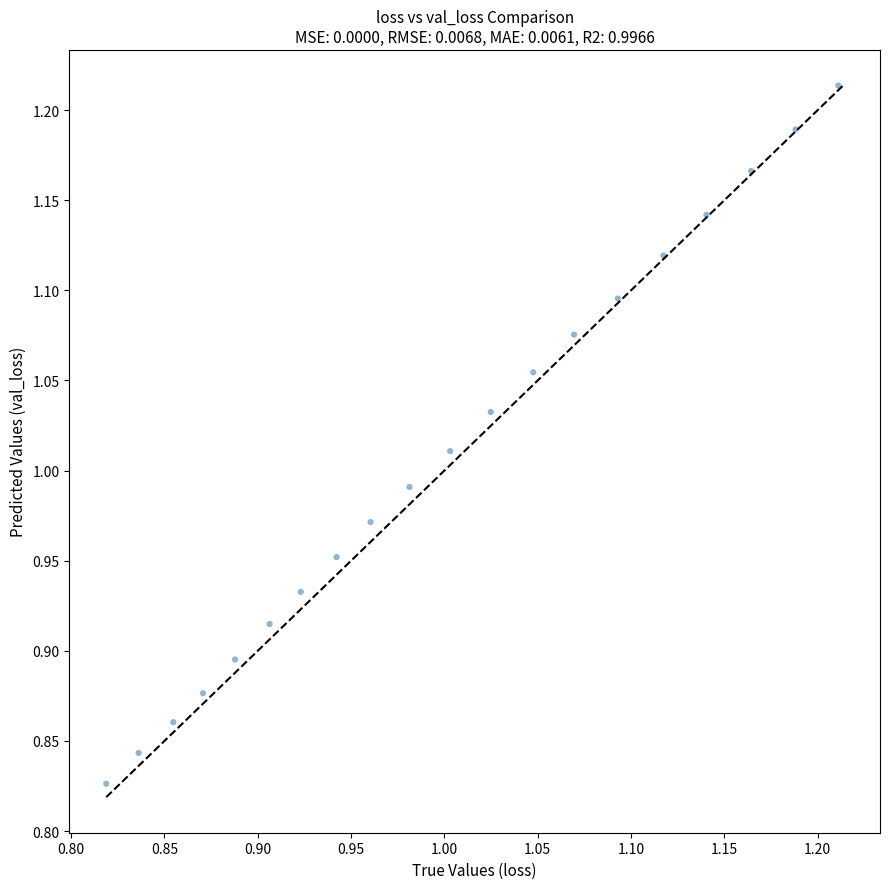

What is the range of Y values (max minus min)?

0.4